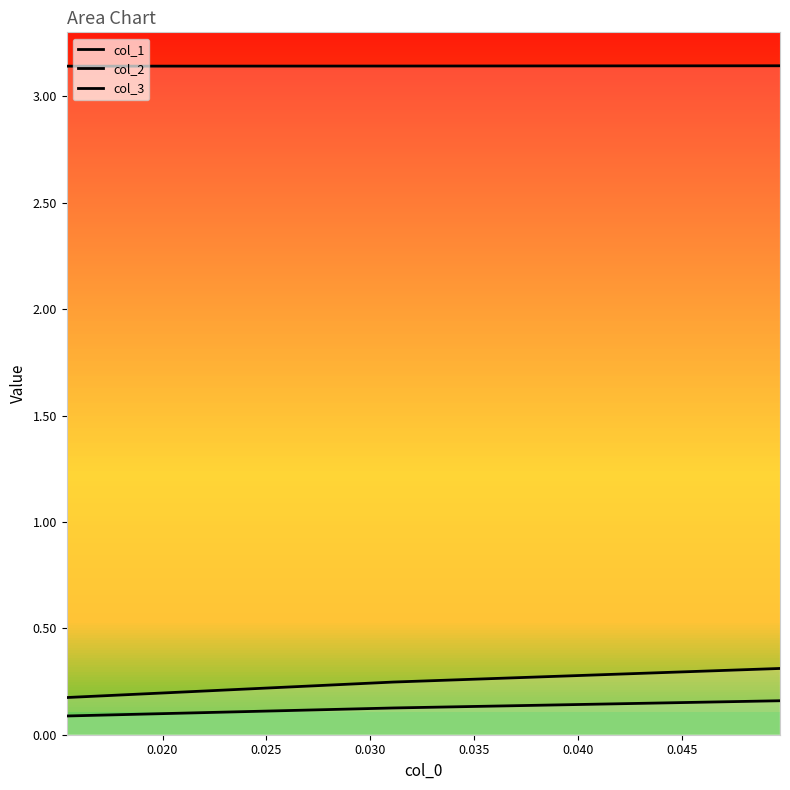

How many series are shown in this chart?

3